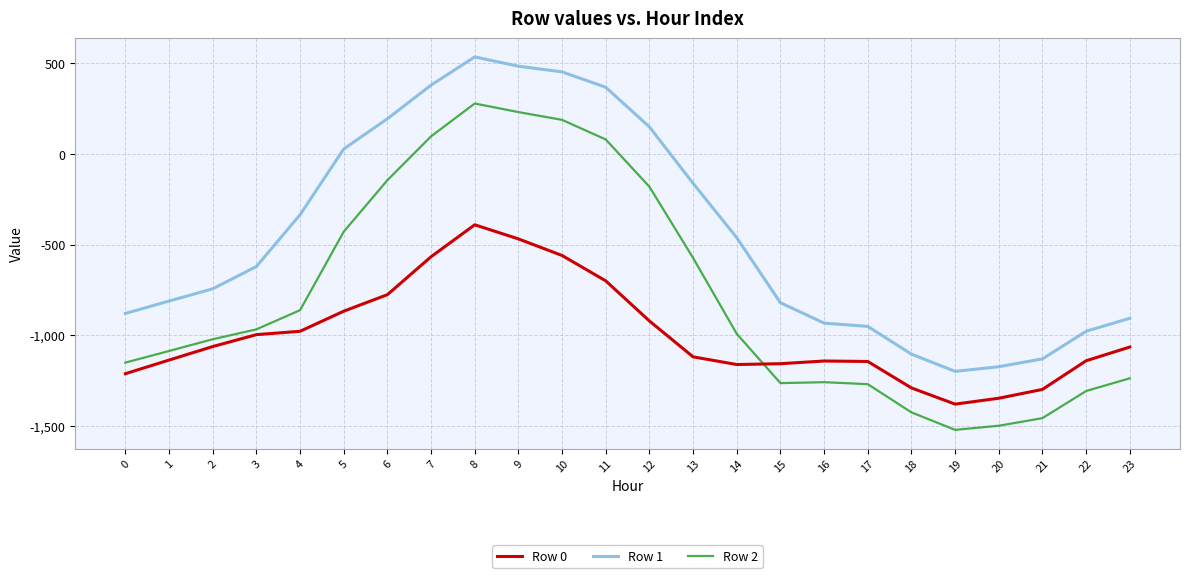

True or false: Row 0 and Row 1 cross at least once.

False